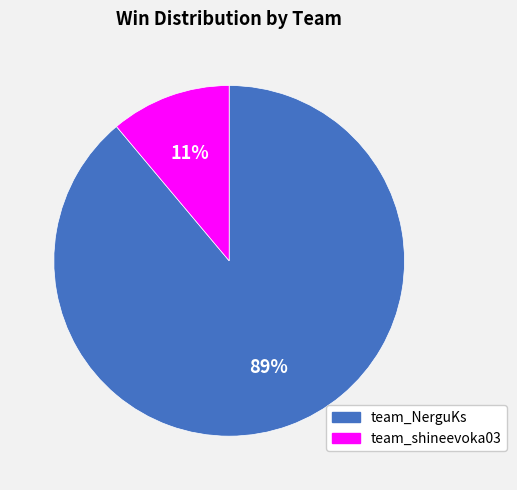

Which category accounts for the majority?

team_NerguKs